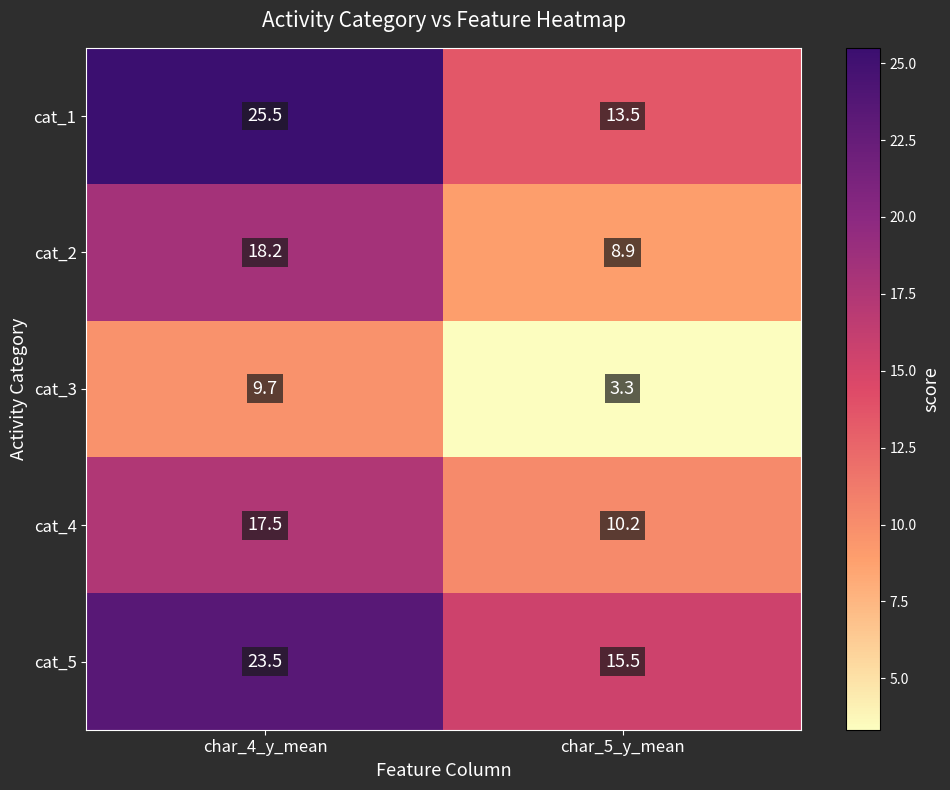

What is the total value across all series at char_5_y_mean?

51.4